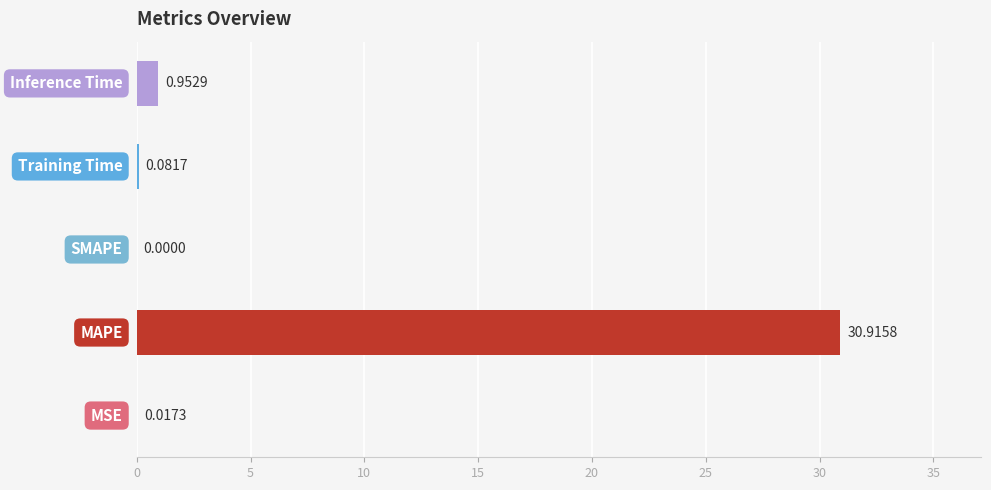

What is the sum of all values?

32.0